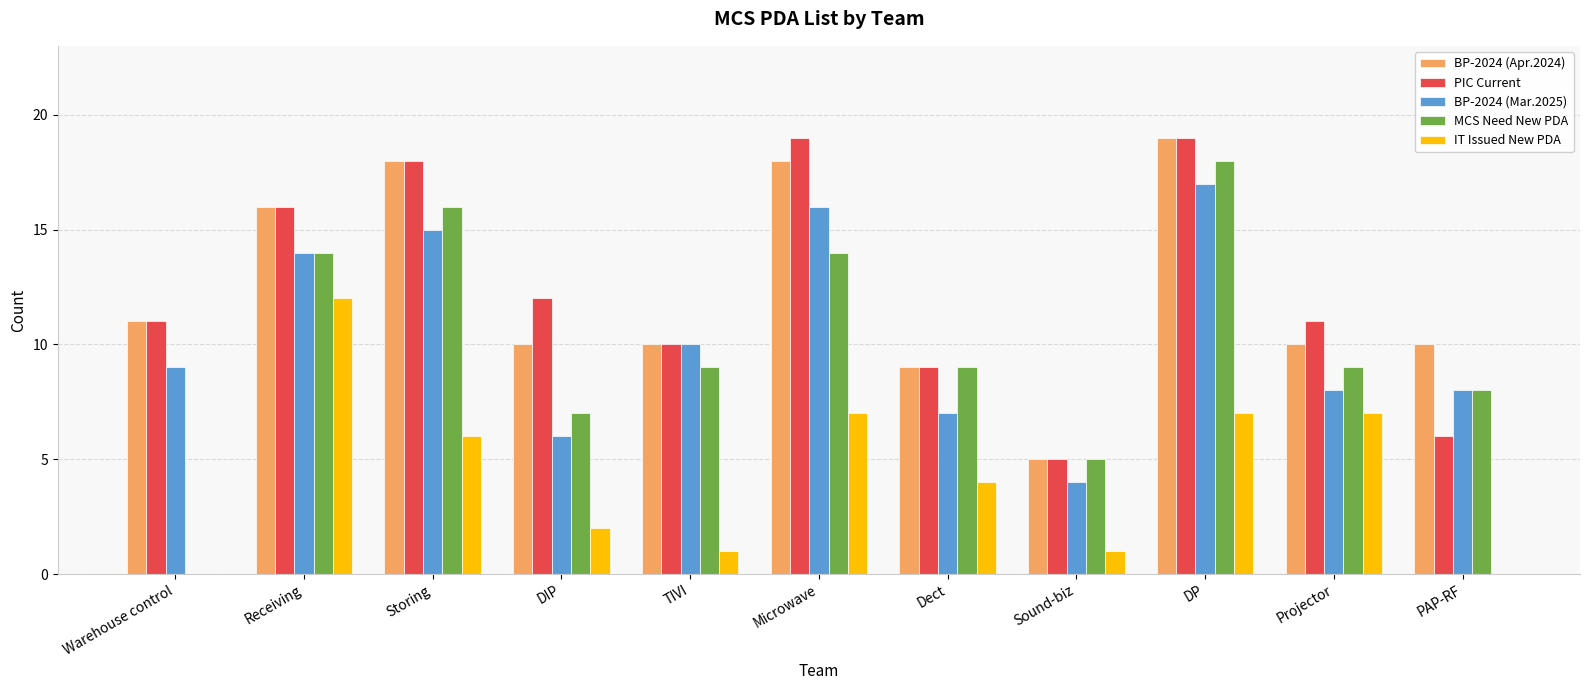

Between Storing and Projector, which series saw the biggest shift?

BP-2024 (Apr.2024)